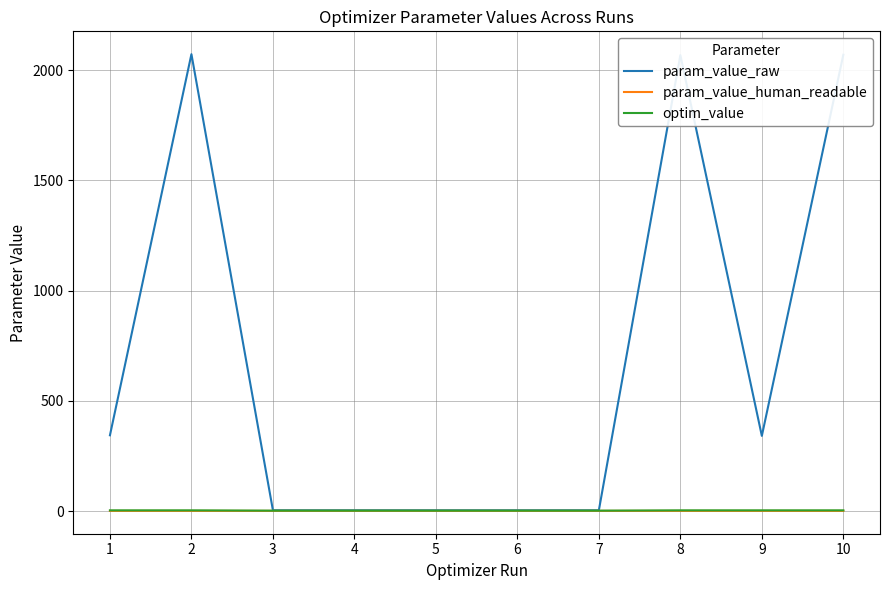

Is the value of optim_value at 9 greater than the value of param_value_raw at 9?

No